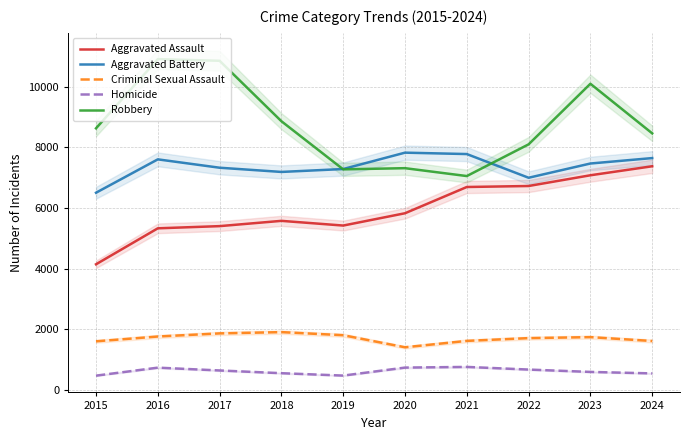

What is the total value across all series at 2018?

24064